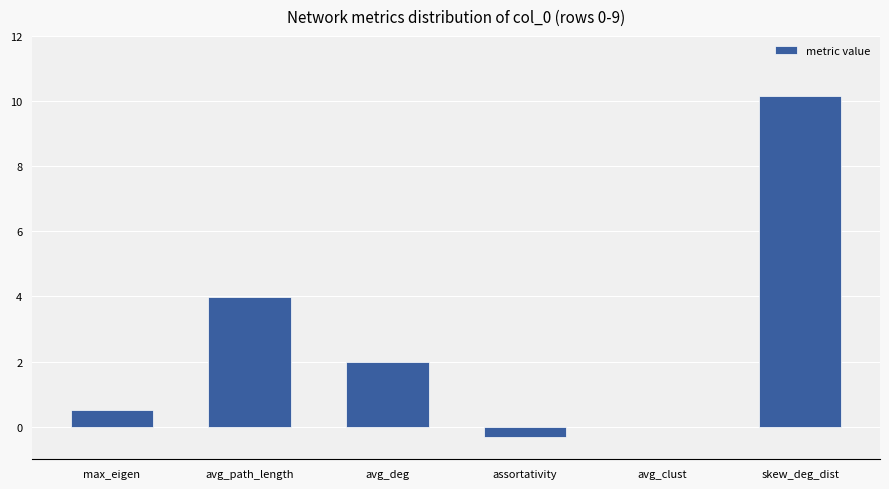

What is the greatest value displayed?

10.2